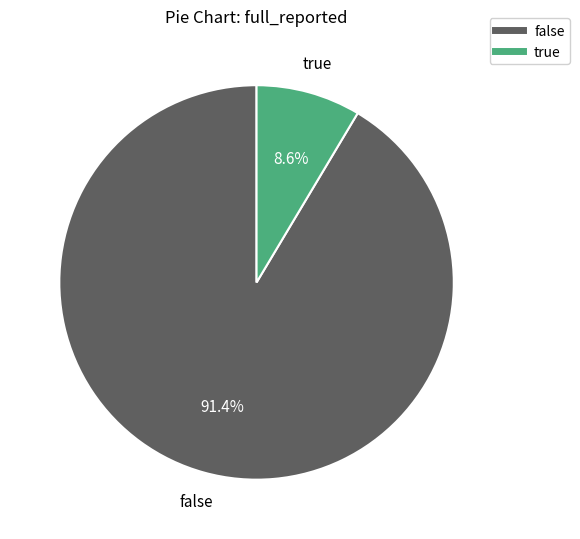

The false slice represents 86% of the pie. True or false?

False